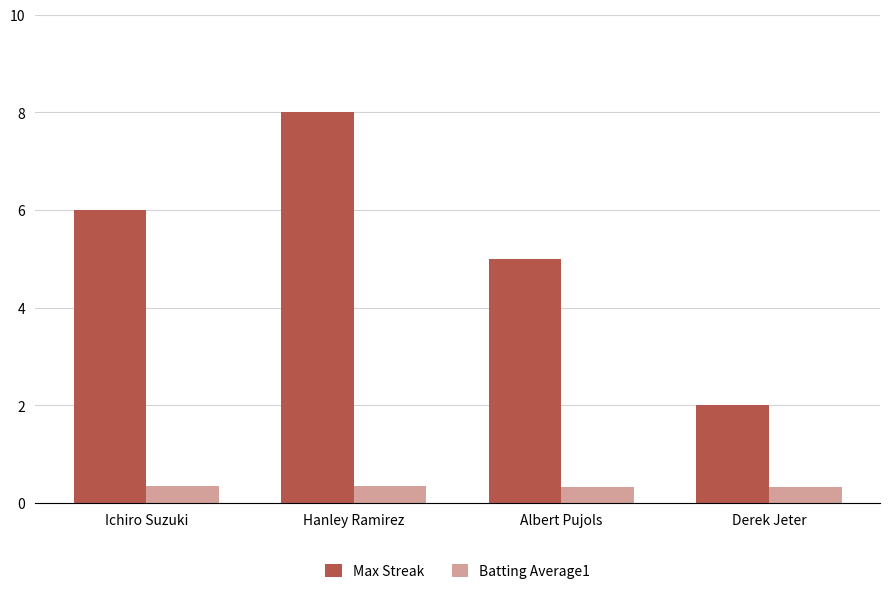

What value does the Max Streak series have at Albert Pujols?

5.0